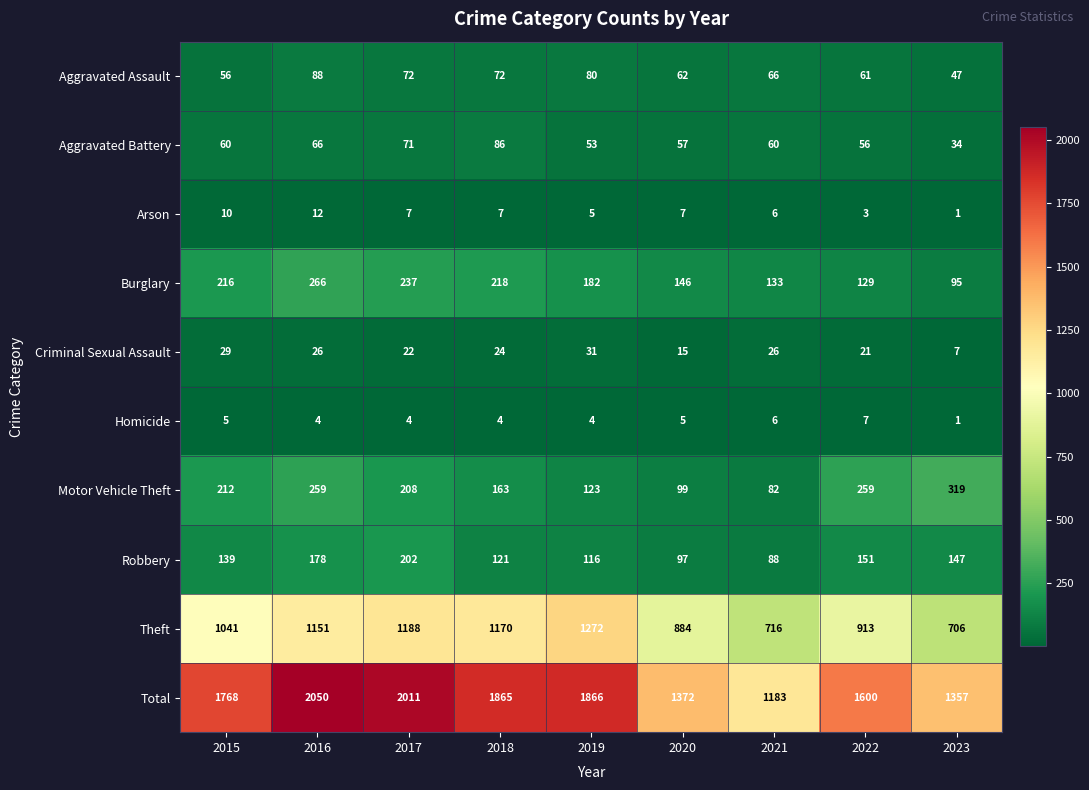

What is the difference between the second highest and minimum values in the Homicide series?

5